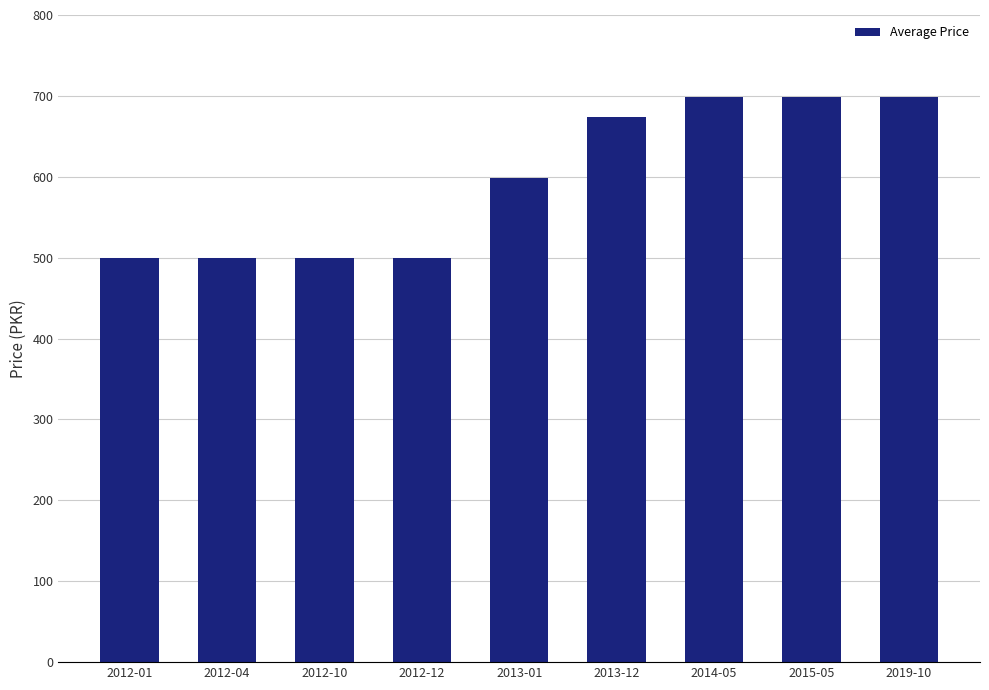

How many data points does each series have?

9